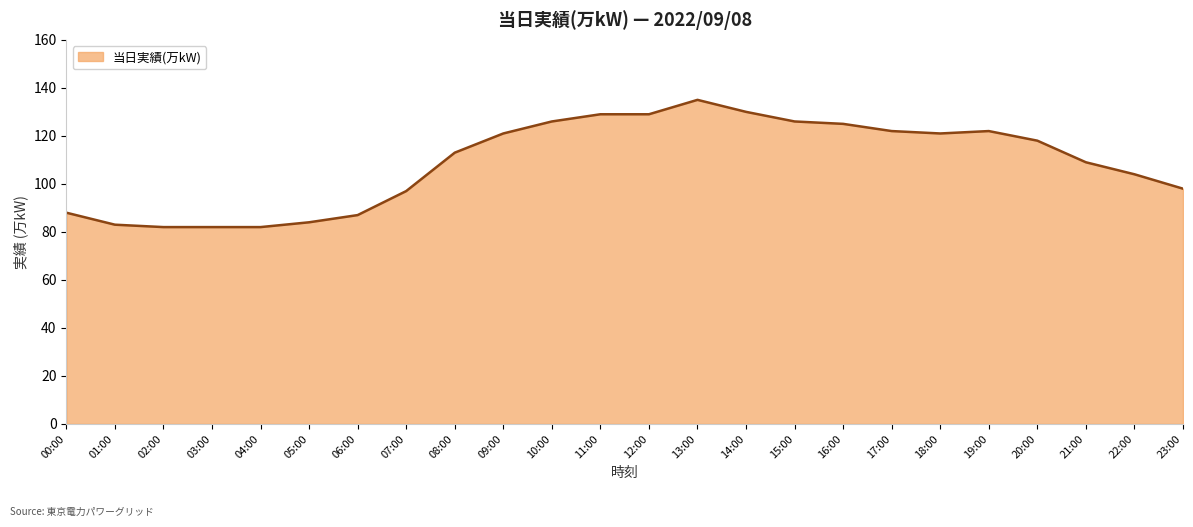

What is the greatest value displayed?

135